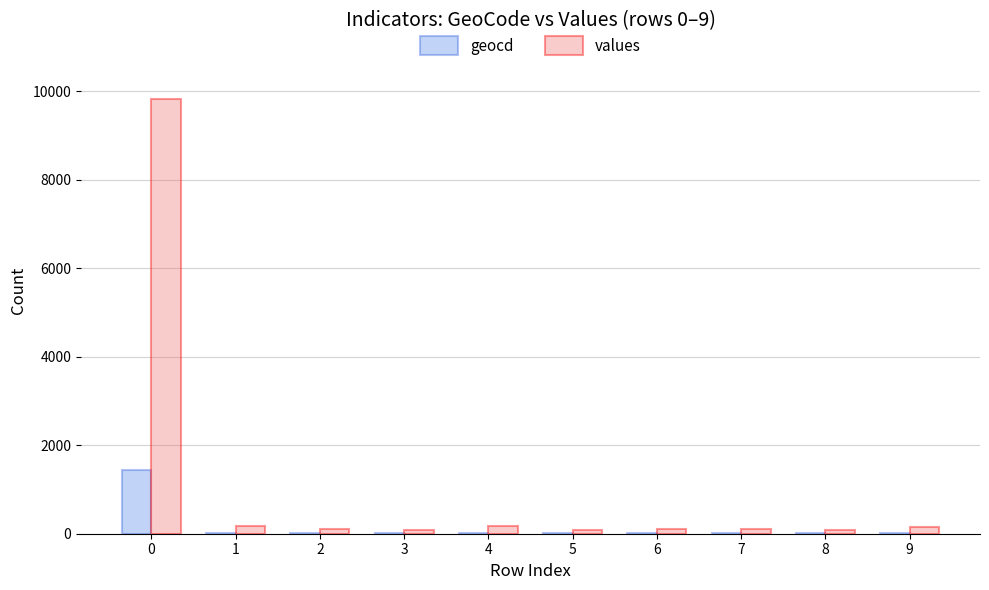

What are all the series names shown in the legend?

geocd, values